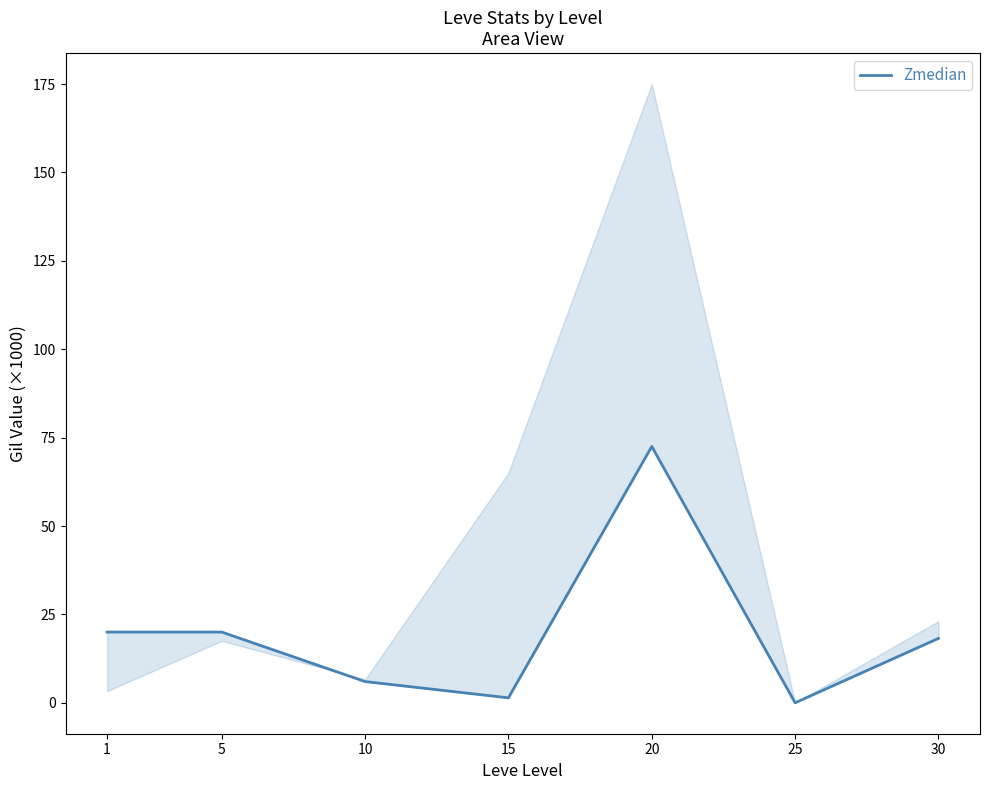

What is the change in value from 1 to 20?

+52.5